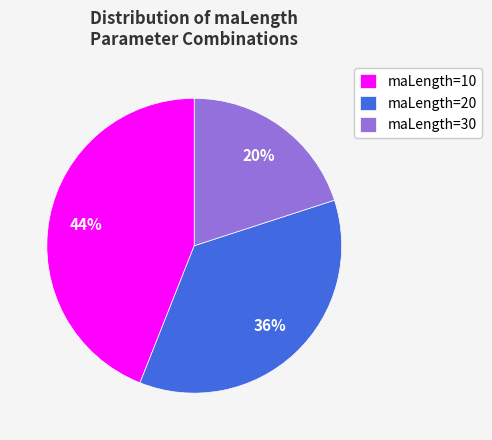

To the nearest percent, what is the average slice percentage?

33%